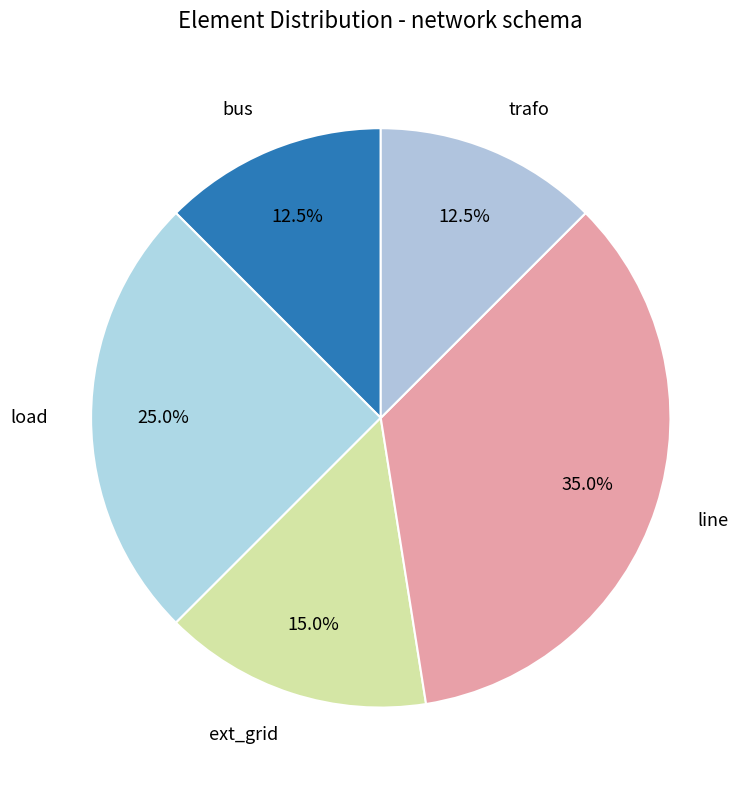

Which slice is the smallest?

bus